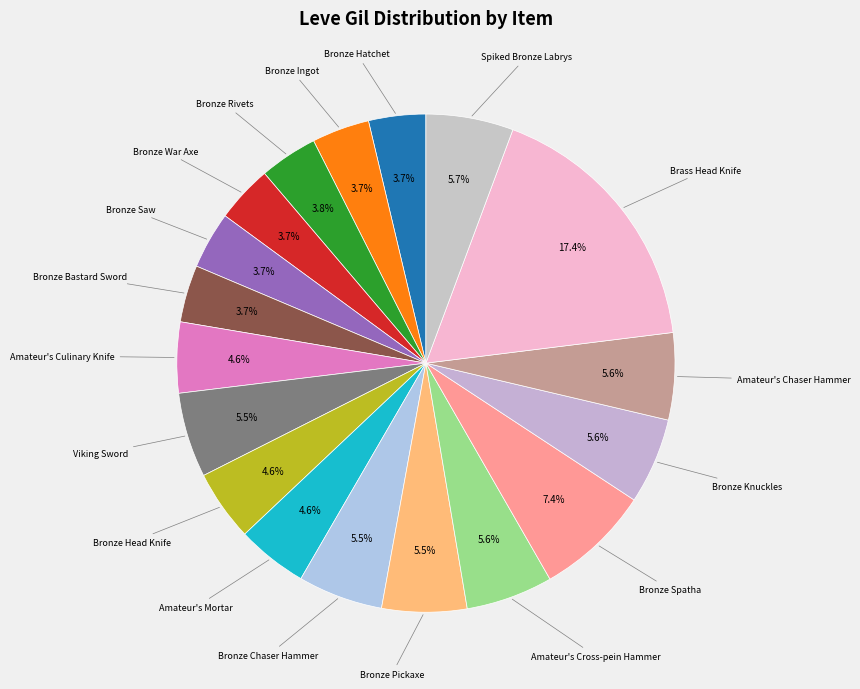

What is the largest slice in the pie chart?

Brass Head Knife